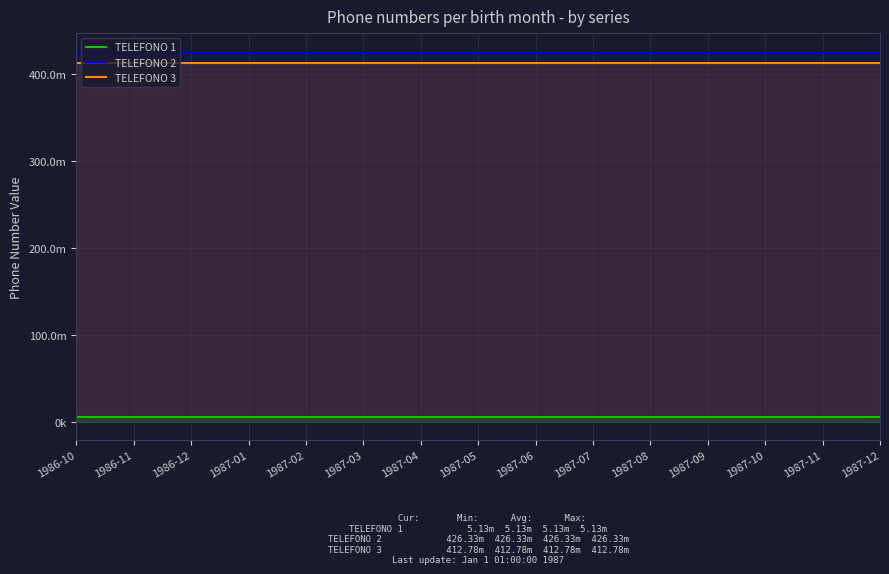

Reading left to right, list all the values displayed in this chart.

TELEFONO 1: 1986-10=5125659	1986-11=5125667	1986-12=5125675	1987-01=5125683	1987-02=5125691	1987-03=5125699	1987-04=5125707	1987-05=5125715	1987-06=5125723	1987-07=5125731	1987-08=5125739	1987-09=5125747	1987-10=5125755	1987-11=5125763	1987-12=5125771
TELEFONO 2: 1986-10=426333447	1986-11=426333455	1986-12=426333463	1987-01=426333471	1987-02=426333479	1987-03=426333487	1987-04=426333495	1987-05=426333503	1987-06=426333511	1987-07=426333519	1987-08=426333527	1987-09=426333535	1987-10=426333543	1987-11=426333551	1987-12=426333559
TELEFONO 3: 1986-10=412777780	1986-11=412777788	1986-12=412777796	1987-01=412777804	1987-02=412777812	1987-03=412777820	1987-04=412777828	1987-05=412777836	1987-06=412777844	1987-07=412777852	1987-08=412777860	1987-09=412777868	1987-10=412777876	1987-11=412777884	1987-12=412777892